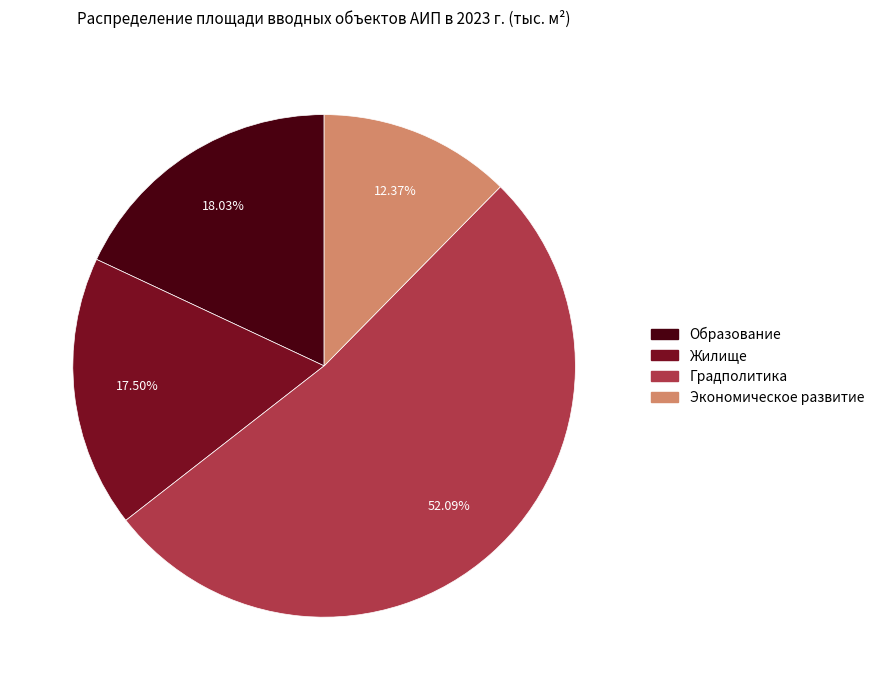

The Экономическое развитие slice represents 12% of the pie. True or false?

True